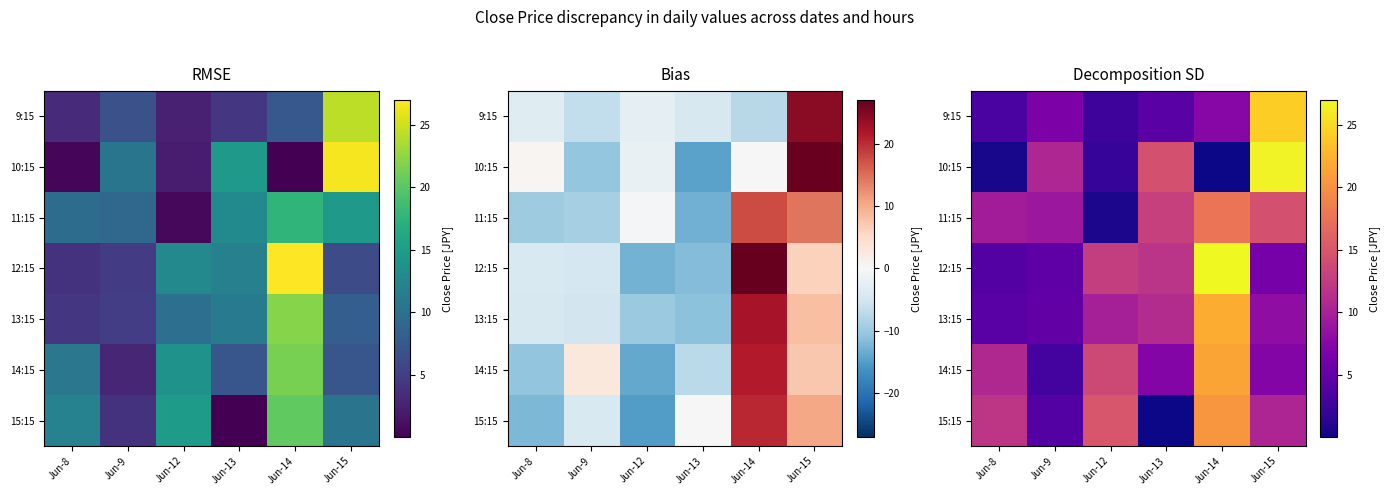

At how many categories does at least one series exceed 23?

2